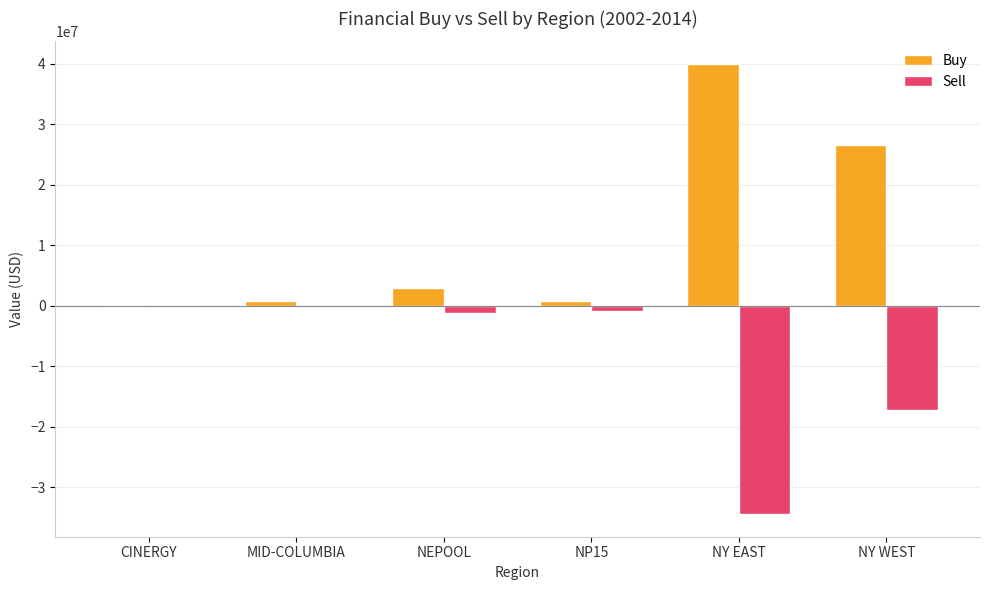

Is the value of Buy at NY WEST greater than the value of Sell at NP15?

Yes